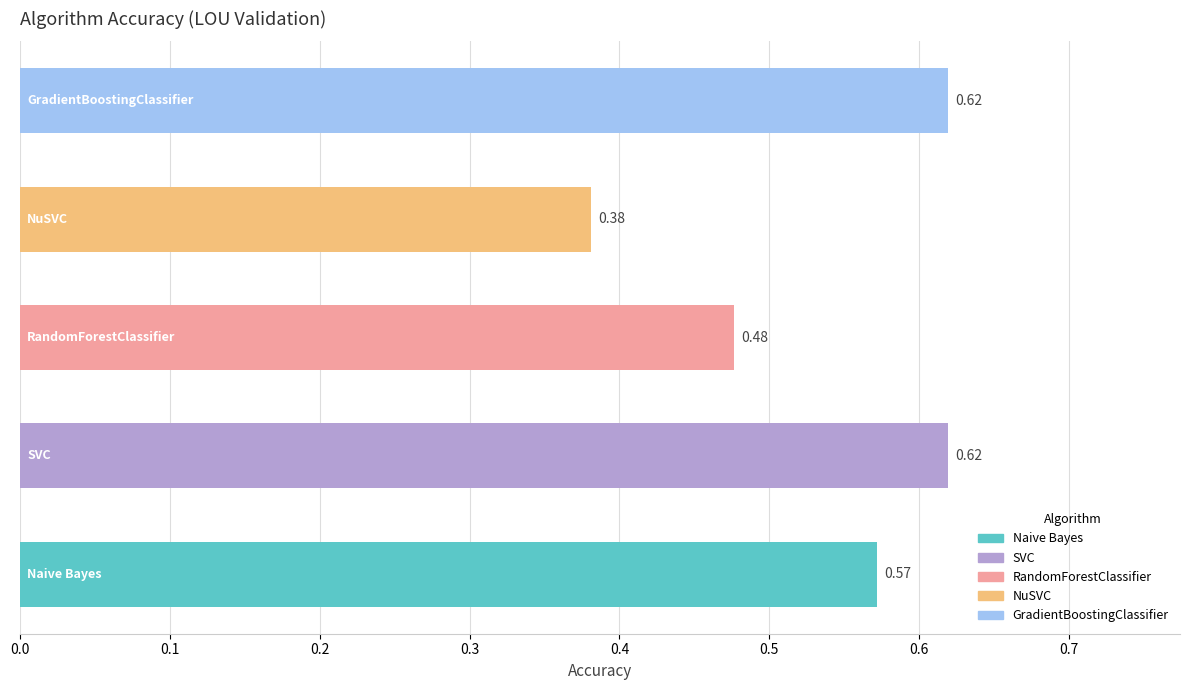

What is the sum of all values?

2.7